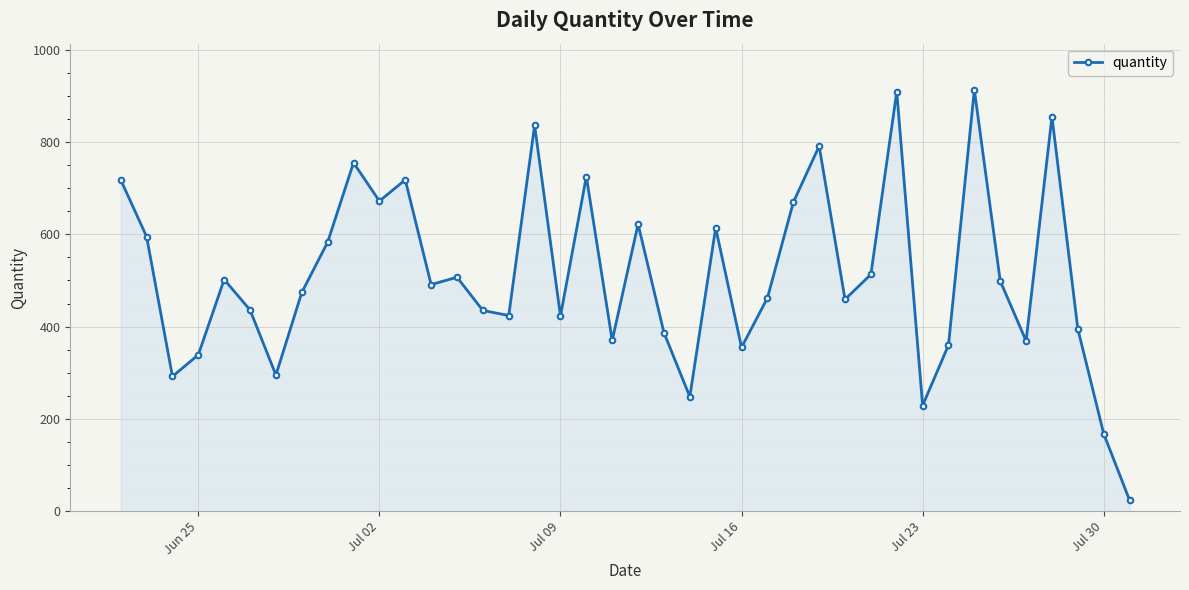

True or false: there are more than 2 points higher than both neighbors.

True